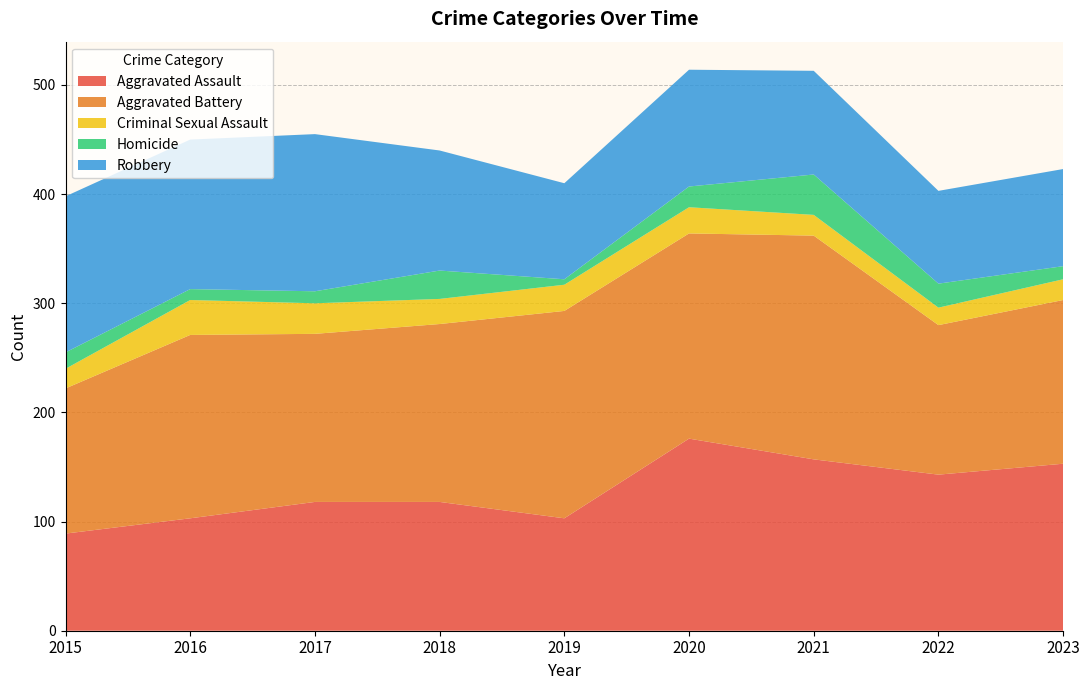

Reading left to right, transcribe all the data shown in this chart.

Aggravated Assault: 2015=89	2016=103	2017=118	2018=118	2019=103	2020=176	2021=157	2022=143	2023=153
Aggravated Battery: 2015=133	2016=168	2017=154	2018=163	2019=190	2020=188	2021=205	2022=137	2023=150
Criminal Sexual Assault: 2015=18	2016=32	2017=28	2018=23	2019=24	2020=24	2021=19	2022=16	2023=19
Homicide: 2015=15	2016=10	2017=11	2018=26	2019=5	2020=19	2021=37	2022=22	2023=12
Robbery: 2015=143	2016=137	2017=144	2018=110	2019=88	2020=107	2021=95	2022=85	2023=89